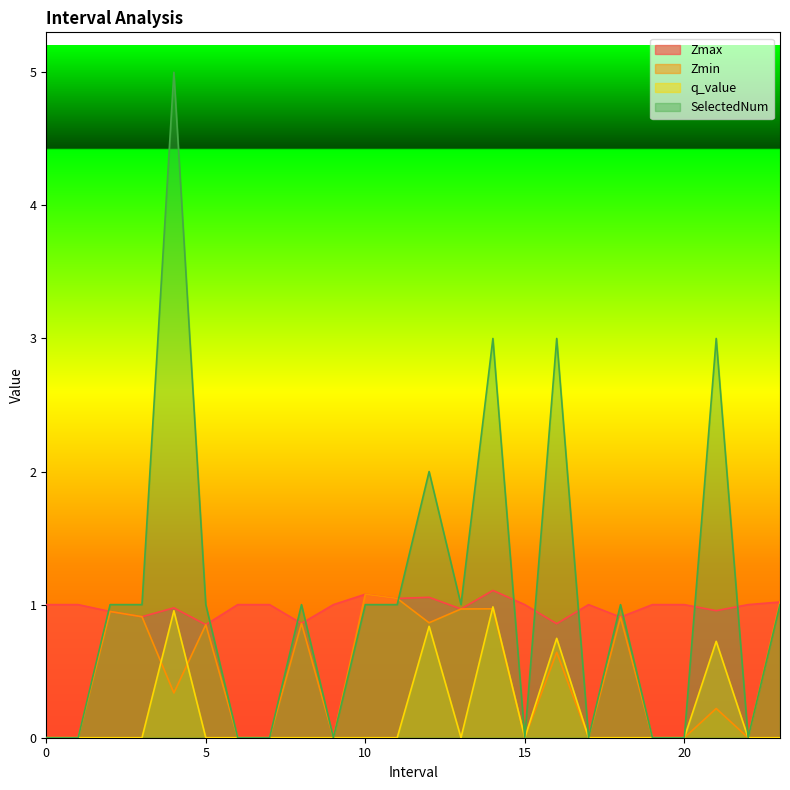

Reading left to right, transcribe all the data shown in this chart.

Zmax: 1.0	1.0	0.9	0.9	1.0	0.8	1.0	1.0	0.9	1.0	1.1	1.0	1.1	1.0	1.1	1.0	0.9	1.0	0.9	1.0	1.0	1.0	1.0	1.0
Zmin: 0.0	0.0	0.9	0.9	0.3	0.8	0.0	0.0	0.9	0.0	1.1	1.0	0.9	1.0	1.0	0.0	0.6	0.0	0.9	0.0	0.0	0.2	0.0	1.0
q_value: 0.0	0.0	0.0	0.0	1.0	0.0	0.0	0.0	0.0	0.0	0.0	0.0	0.8	0.0	1.0	0.0	0.7	0.0	0.0	0.0	0.0	0.7	0.0	0.0
SelectedNum: 0.0	0.0	1.0	1.0	5.0	1.0	0.0	0.0	1.0	0.0	1.0	1.0	2.0	1.0	3.0	0.0	3.0	0.0	1.0	0.0	0.0	3.0	0.0	1.0